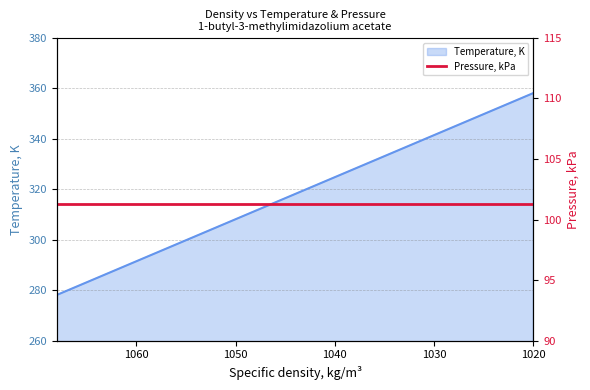

What is the value of the 5th point from the left?

318.1